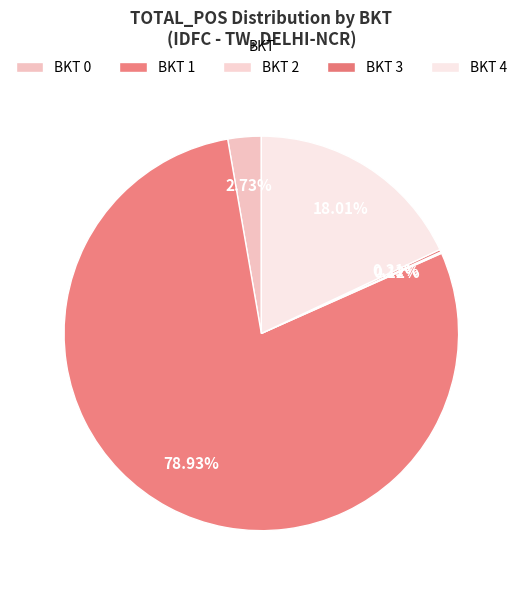

True or false: BKT 1 accounts for 79% of the total.

True